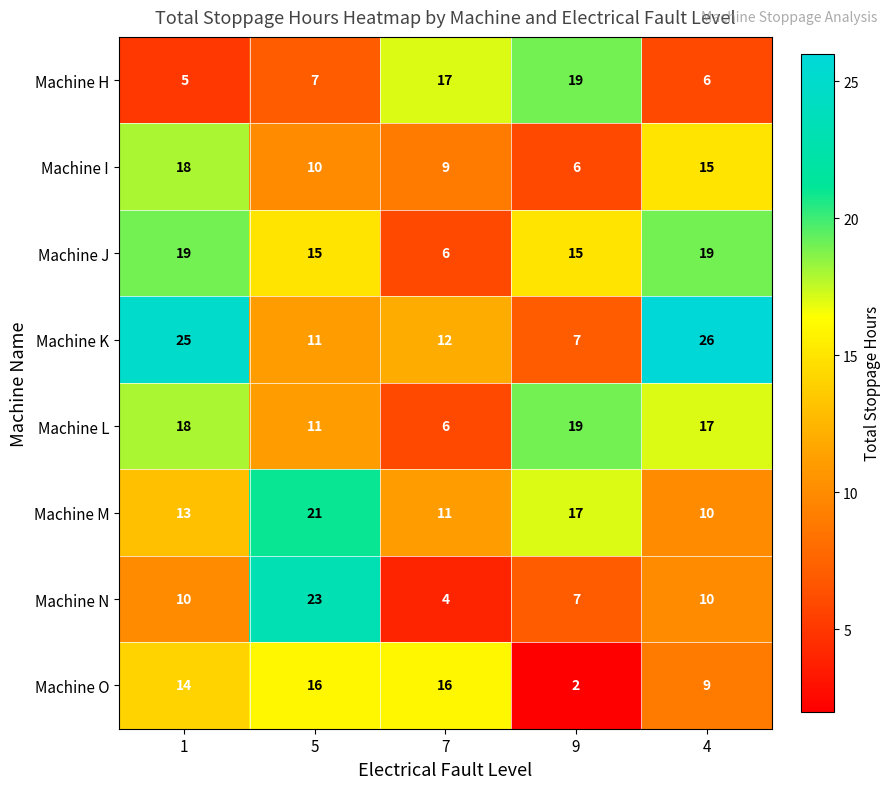

True or false: Machine K has a value of 12 at 7.

True